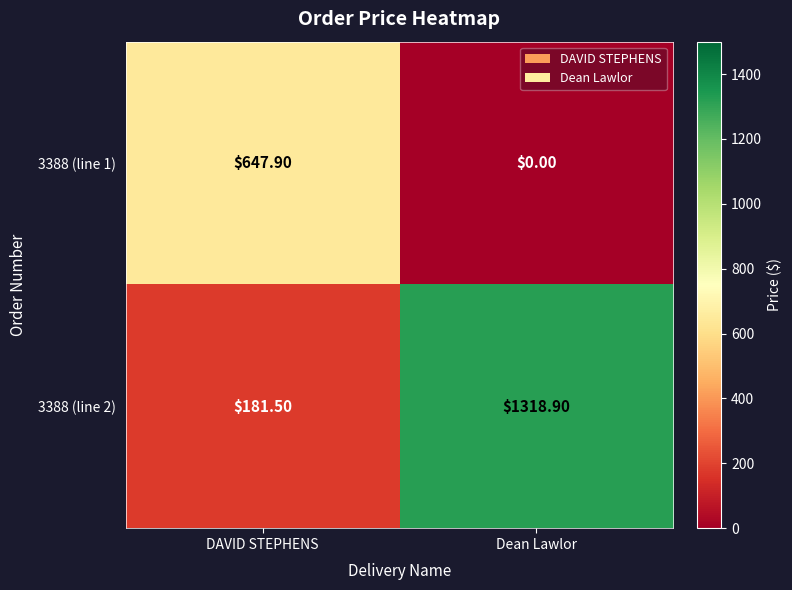

What is the difference between the maximum and minimum values in the 3388 (line 1) series?

647.9